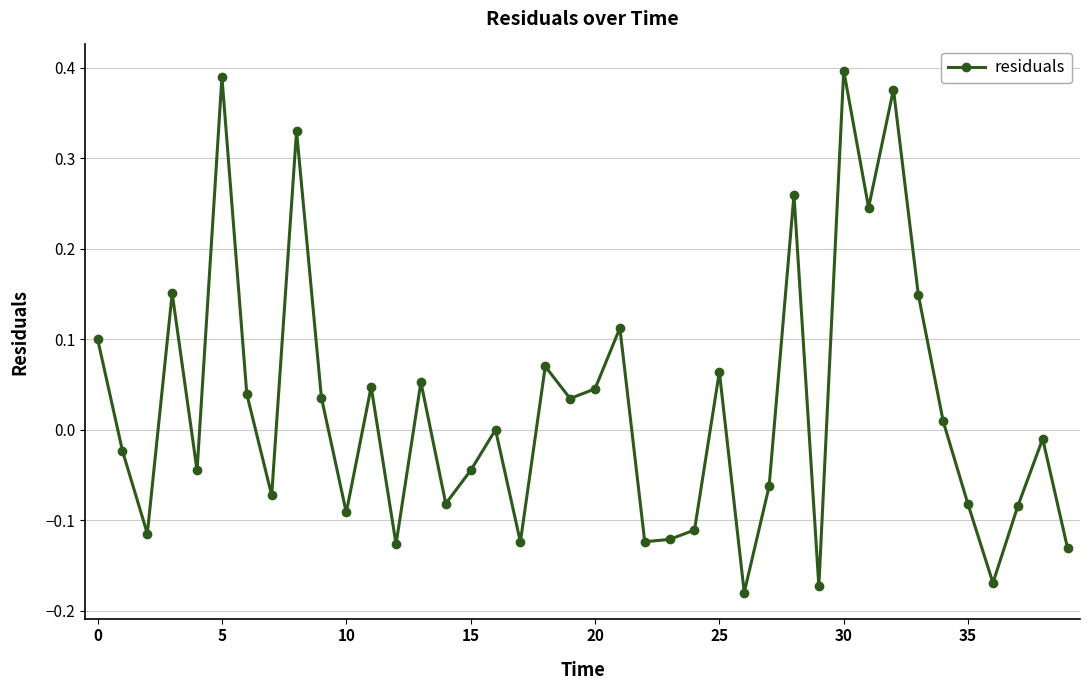

Count the number of data series in this chart.

1